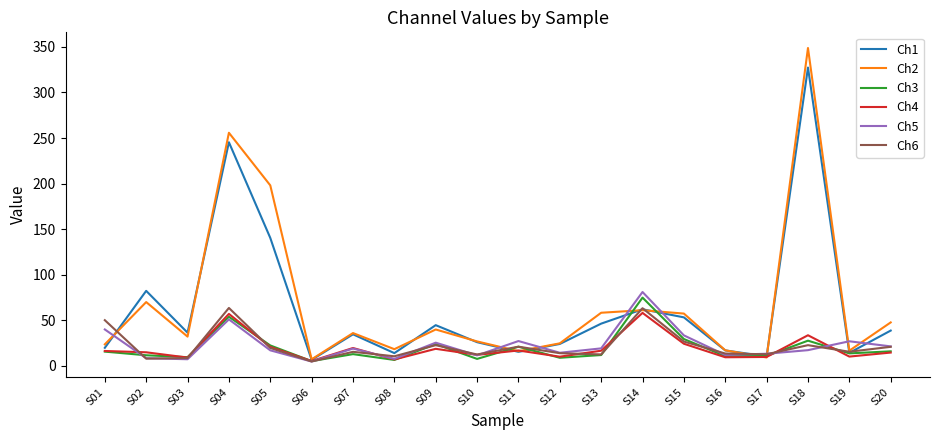

What is the spread (max minus min) of values at S20?

33.1